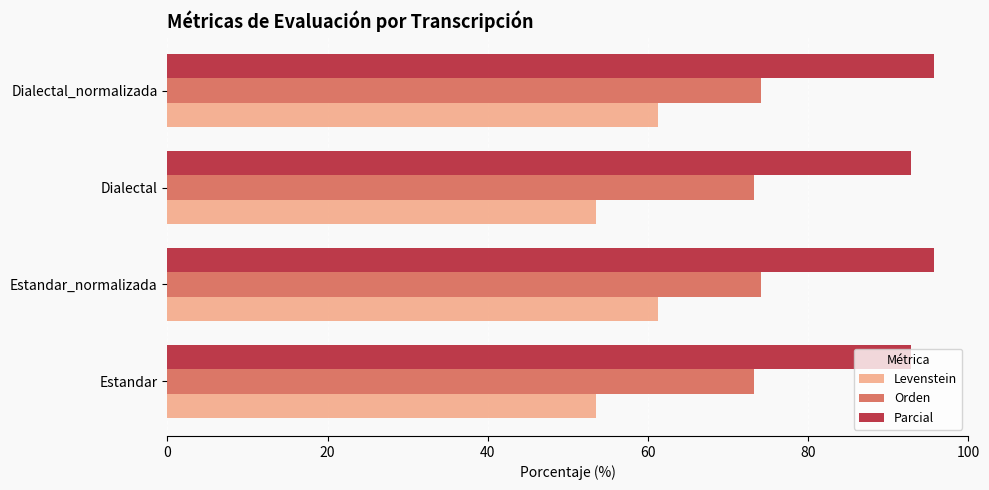

Rank the series at Dialectal_normalizada from highest to lowest value.

Parcial, Orden, Levenstein